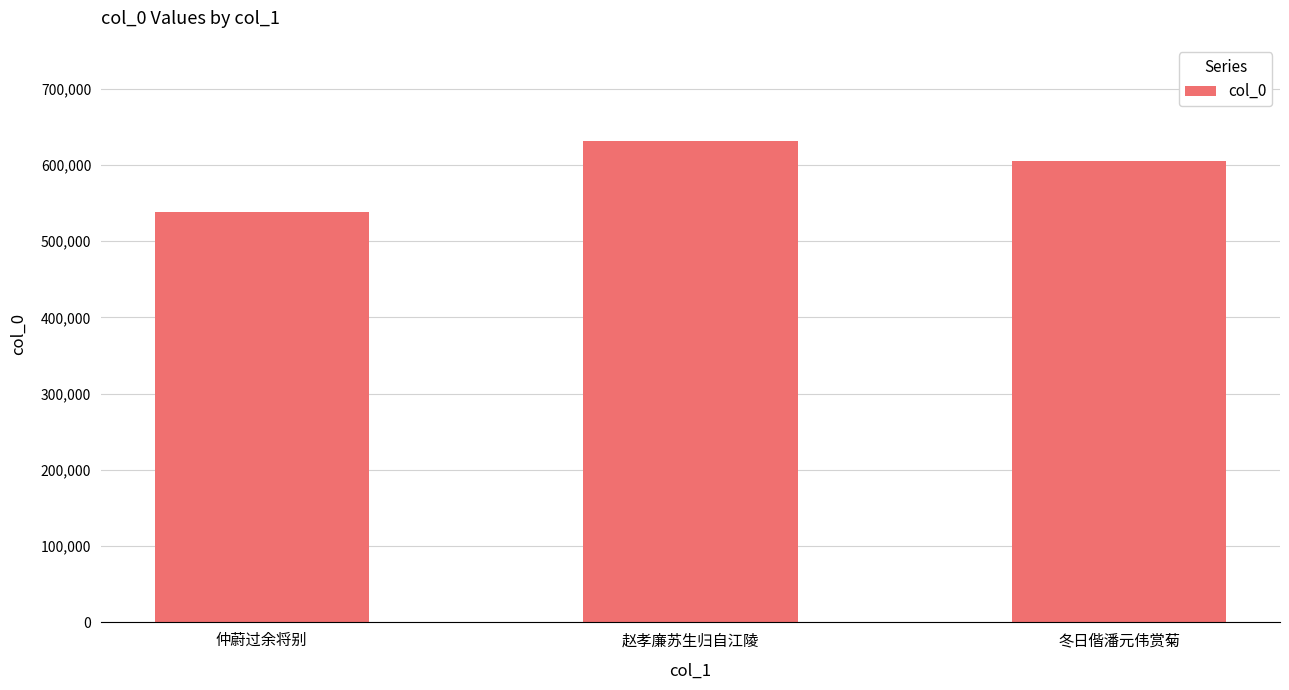

What is the ratio of the value at 赵孝廉苏生归自江陵 to the value at 仲蔚过余将别?

1.2